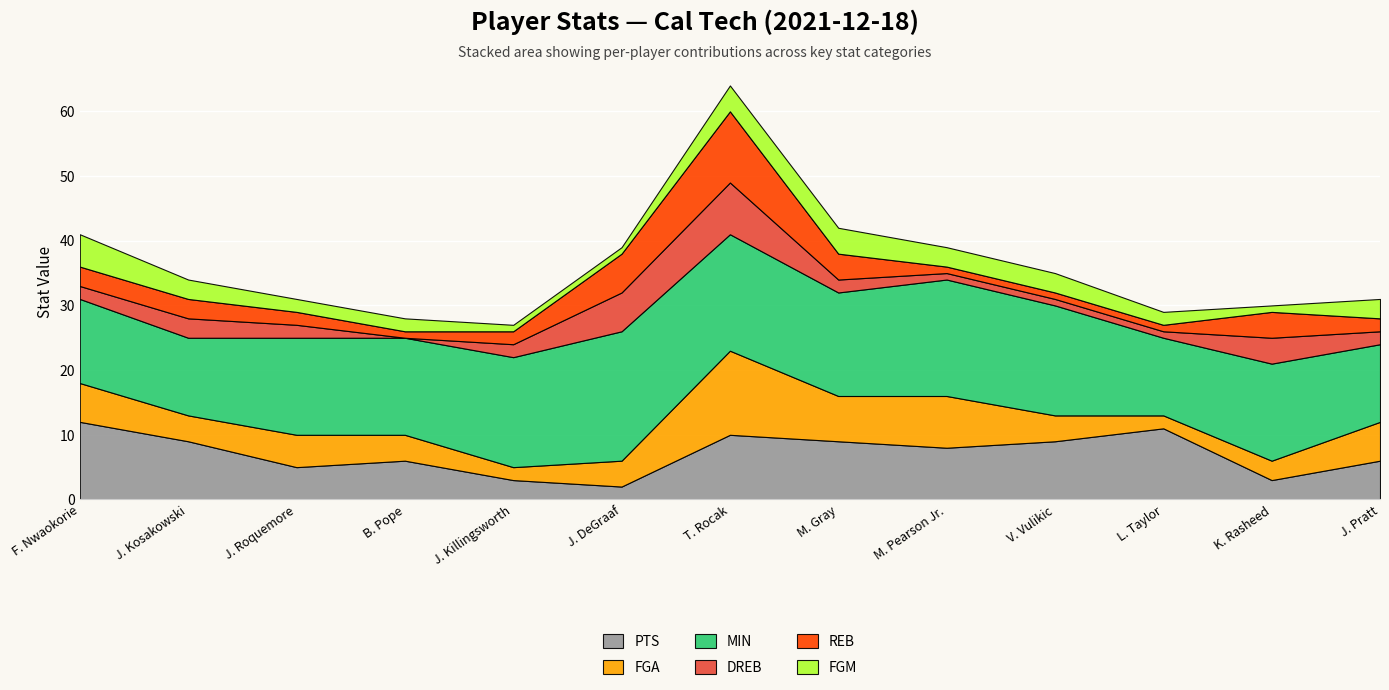

Reading left to right, what are all the values shown in this chart?

PTS: F. Nwaokorie=12	J. Kosakowski=9	J. Roquemore=5	B. Pope=6	J. Killingsworth=3	J. DeGraaf=2	T. Rocak=10	M. Gray=9	M. Pearson Jr.=8	V. Vulikic=9	L. Taylor=11	K. Rasheed=3	J. Pratt=6
FGA: F. Nwaokorie=6	J. Kosakowski=4	J. Roquemore=5	B. Pope=4	J. Killingsworth=2	J. DeGraaf=4	T. Rocak=13	M. Gray=7	M. Pearson Jr.=8	V. Vulikic=4	L. Taylor=2	K. Rasheed=3	J. Pratt=6
MIN: F. Nwaokorie=13	J. Kosakowski=12	J. Roquemore=15	B. Pope=15	J. Killingsworth=17	J. DeGraaf=20	T. Rocak=18	M. Gray=16	M. Pearson Jr.=18	V. Vulikic=17	L. Taylor=12	K. Rasheed=15	J. Pratt=12
DREB: F. Nwaokorie=2	J. Kosakowski=3	J. Roquemore=2	B. Pope=0	J. Killingsworth=2	J. DeGraaf=6	T. Rocak=8	M. Gray=2	M. Pearson Jr.=1	V. Vulikic=1	L. Taylor=1	K. Rasheed=4	J. Pratt=2
REB: F. Nwaokorie=3	J. Kosakowski=3	J. Roquemore=2	B. Pope=1	J. Killingsworth=2	J. DeGraaf=6	T. Rocak=11	M. Gray=4	M. Pearson Jr.=1	V. Vulikic=1	L. Taylor=1	K. Rasheed=4	J. Pratt=2
FGM: F. Nwaokorie=5	J. Kosakowski=3	J. Roquemore=2	B. Pope=2	J. Killingsworth=1	J. DeGraaf=1	T. Rocak=4	M. Gray=4	M. Pearson Jr.=3	V. Vulikic=3	L. Taylor=2	K. Rasheed=1	J. Pratt=3